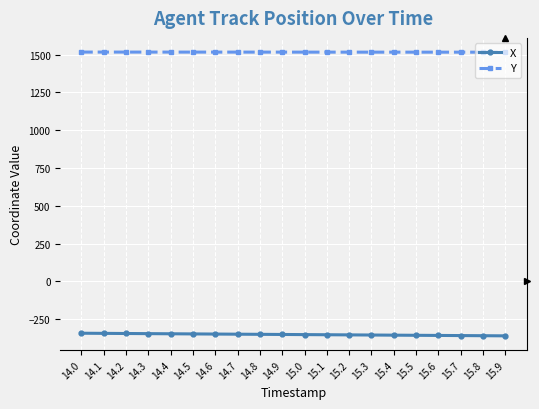

What is the label of the 16th point from the right?

14.4